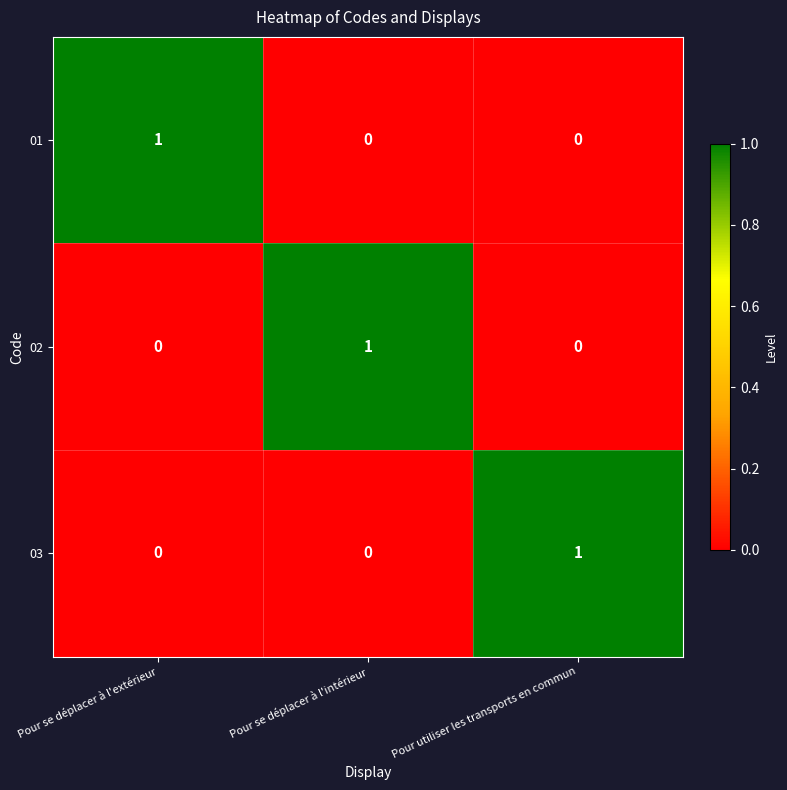

Count the 02 values in the range 0 to 1.

3